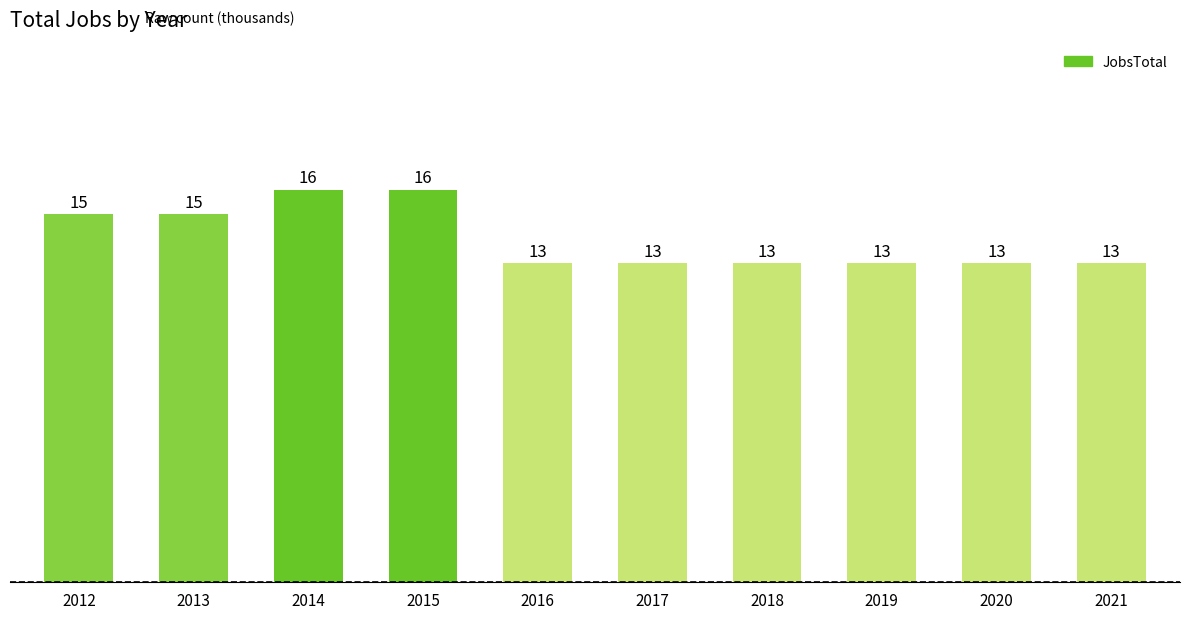

What is the minimum value shown in the chart?

13